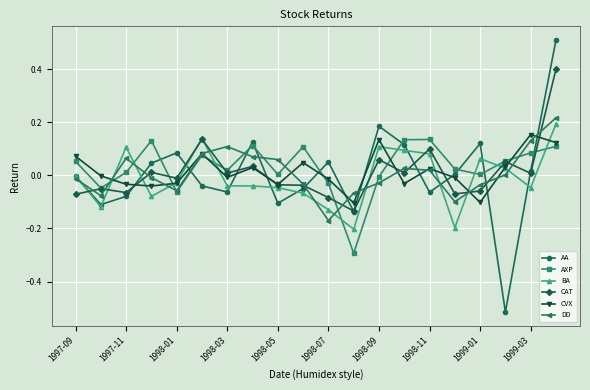

What is the sum of all AXP values?

0.6